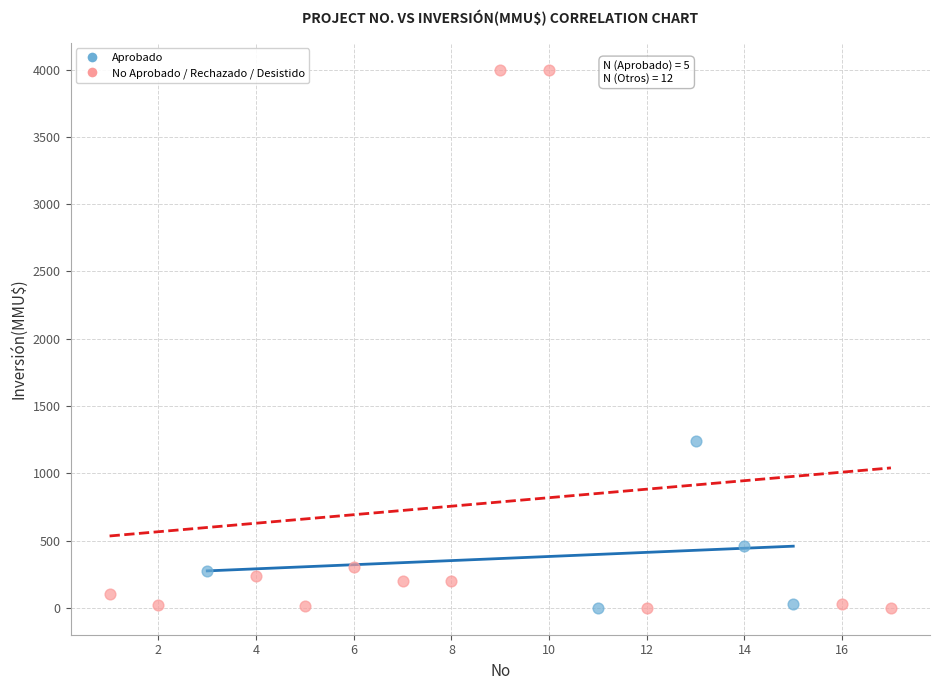

Which series reaches the maximum Y coordinate?

No Aprobado / Rechazado / Desistido